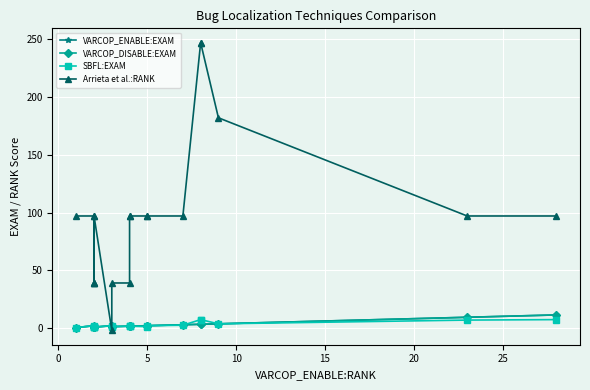

Is this an area chart (filled region under the line)?

No